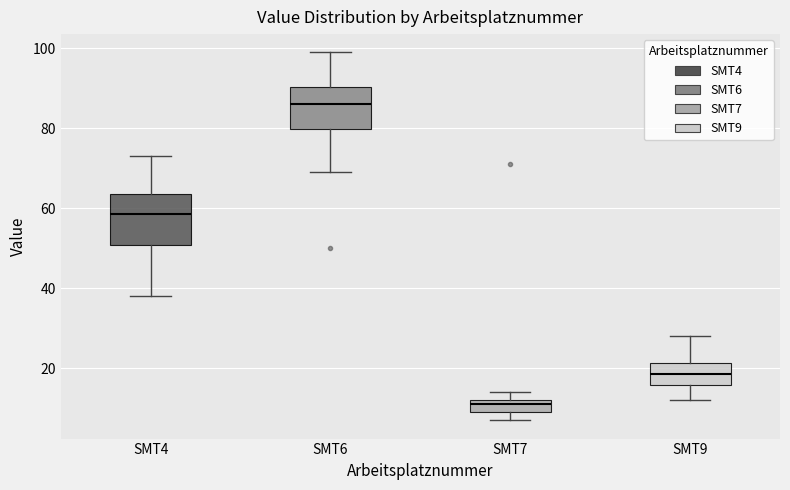

Reading left to right, transcribe this box plot: for each box, give where its median line is, the range the box spans, and where its two whiskers end, as read against the y-axis. The values are not printed on the chart, so give them approximately, as read against the axis.

SMT4: median 58, box 50 to 64, whiskers 38 to 74
SMT6: median 86, box 80 to 90, whiskers 70 to 100
SMT7: median 12 (just below the box's upper edge), box 10 to 12, whiskers 8 to 14
SMT9: median 18, box 16 to 22, whiskers 12 to 28